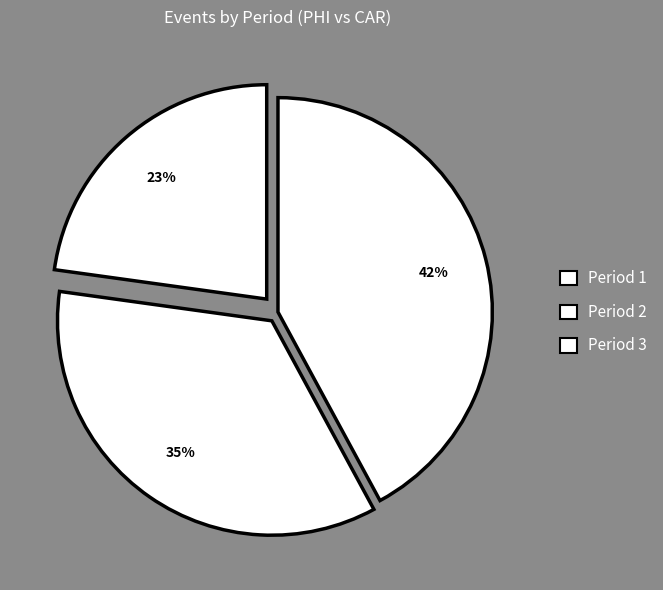

Which slice is the largest?

Period 1